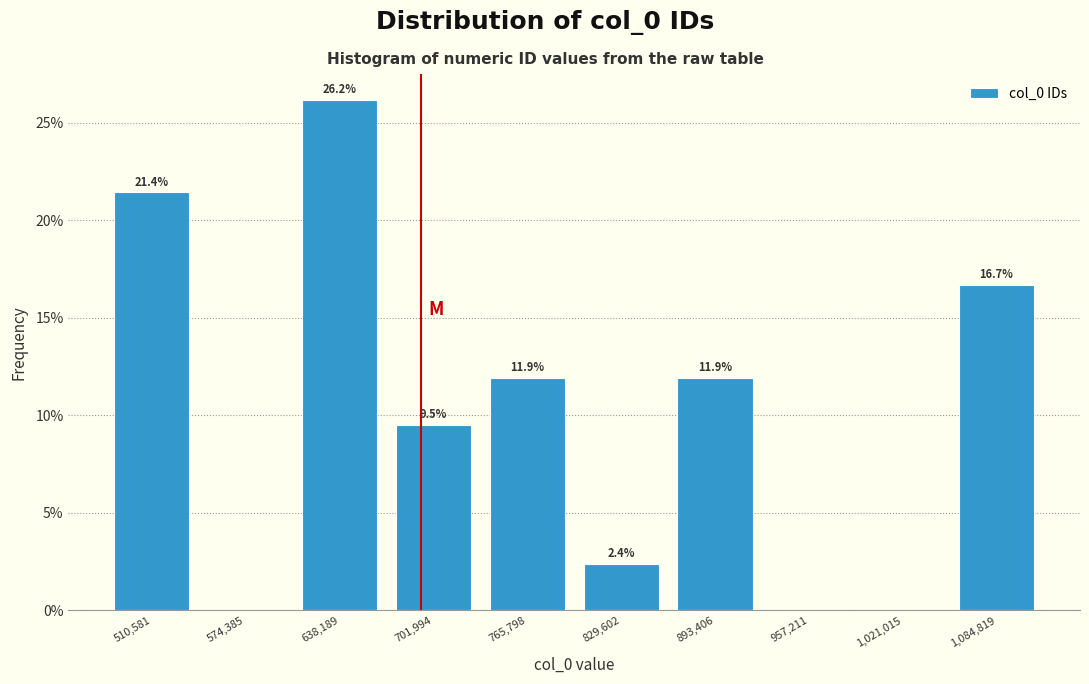

Over which range of the x-axis is the bar tallest?

610000 to 670000